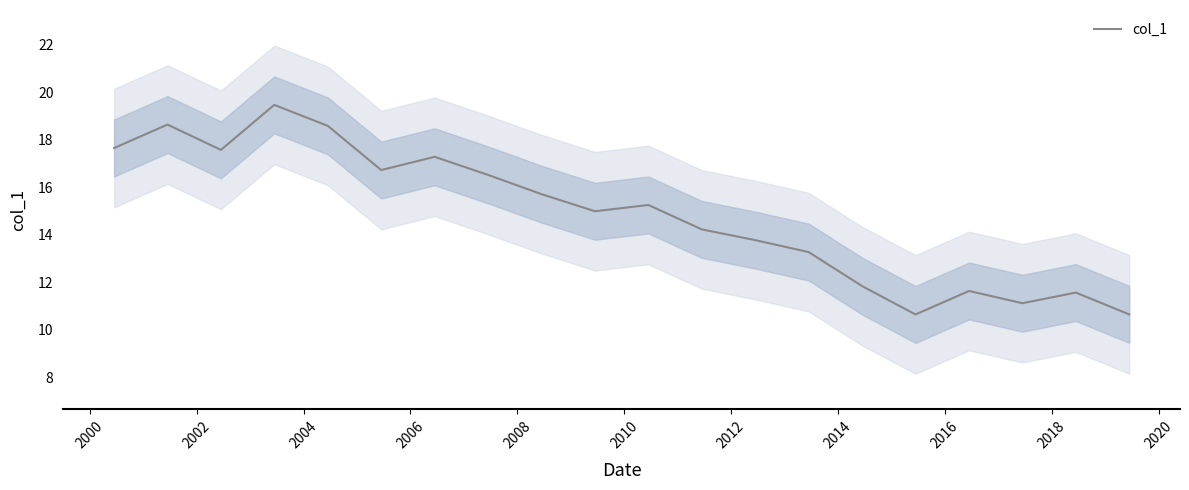

What is the sum of all values?

297.1